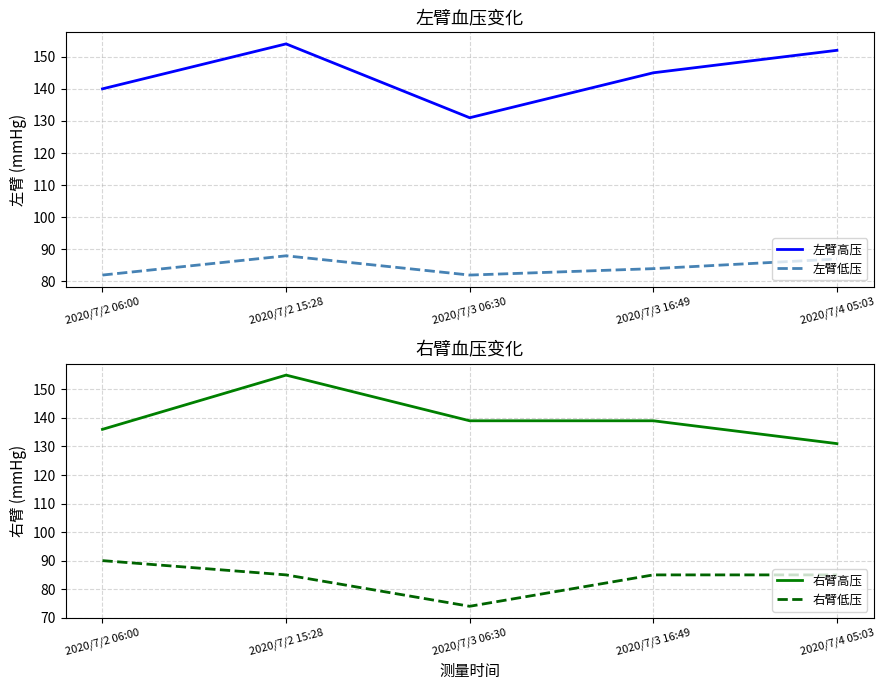

Where does the 右臂低压 series first go above 85?

2020/7/2 06:00